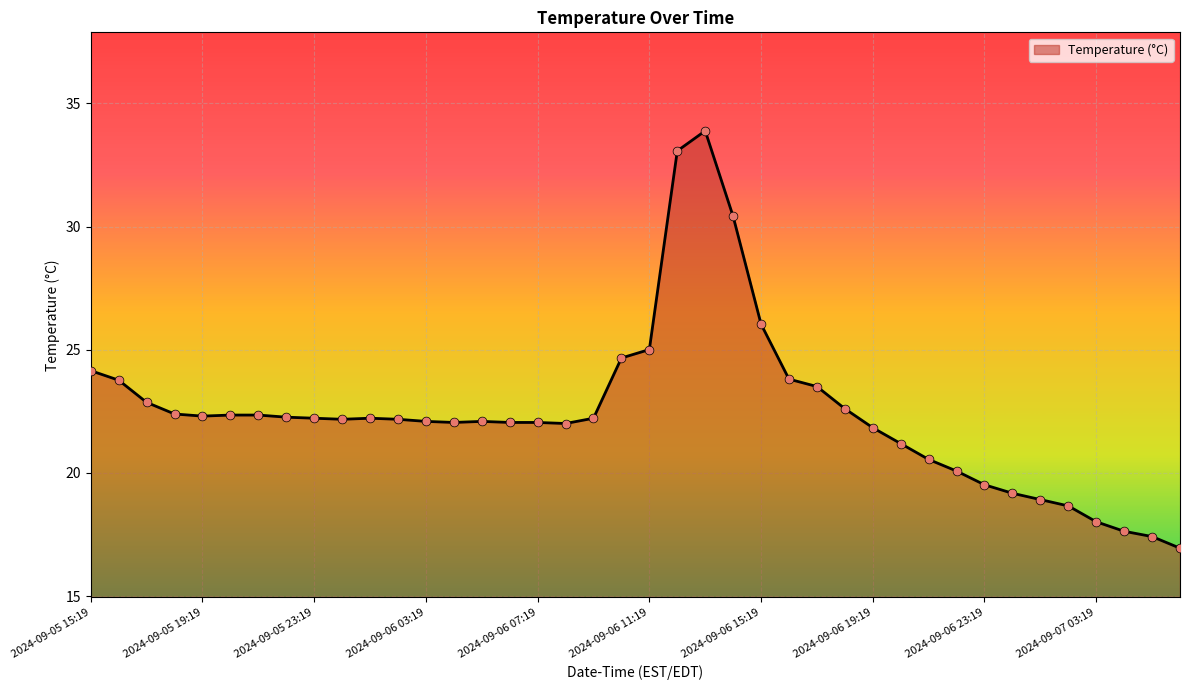

What is the minimum value shown in the chart?

16.9